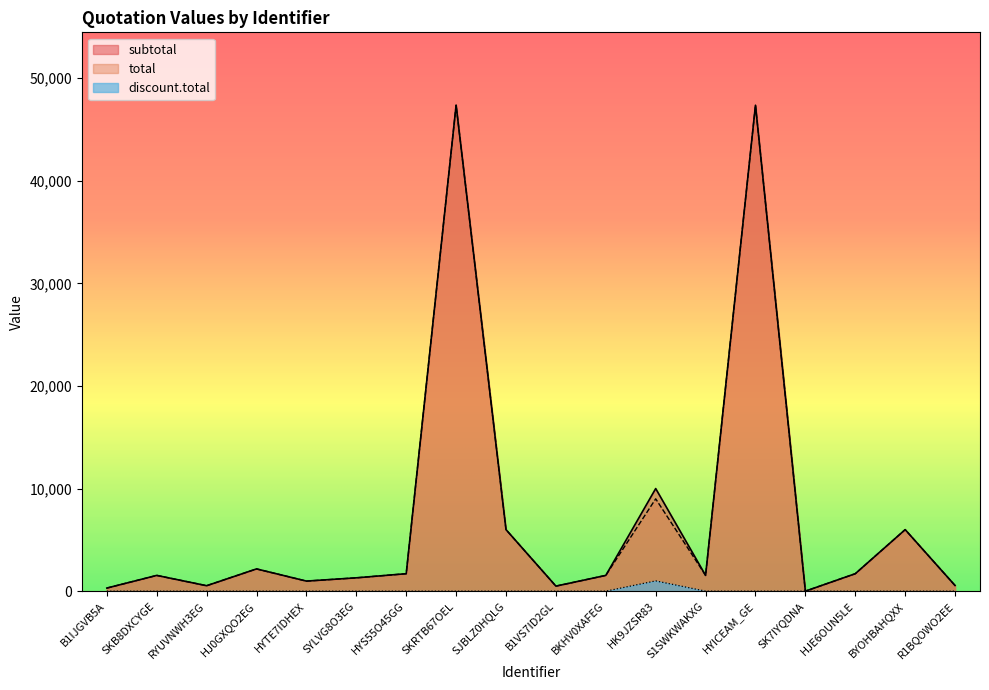

At which label does subtotal reach its minimum?

SK7IYQDNA